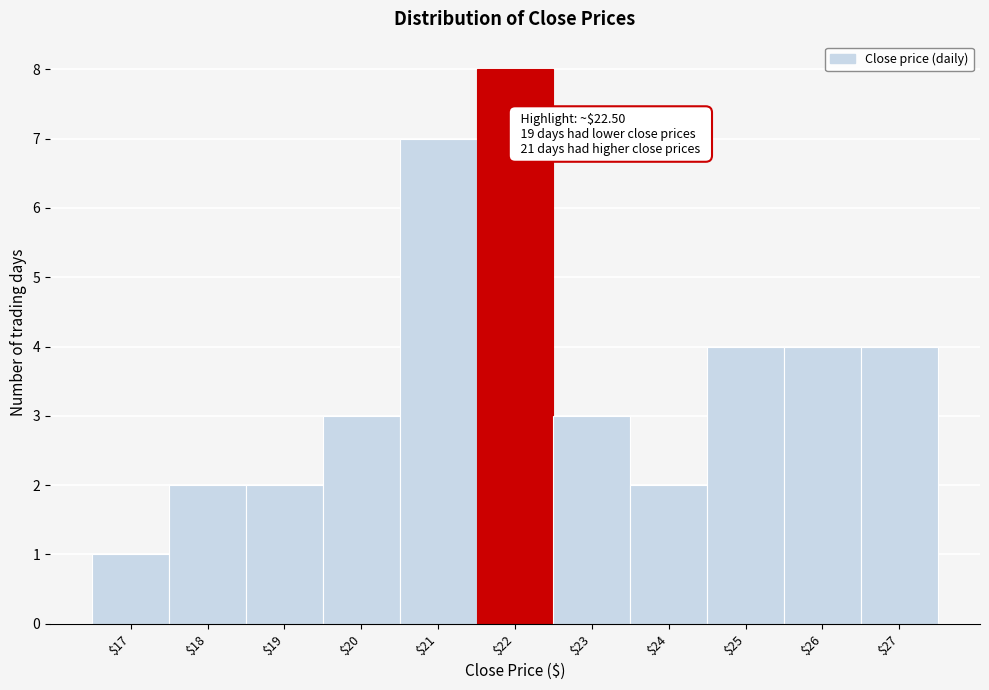

Reading right to left, list all the values displayed in this chart.

4	4	4	2	3	8	7	3	2	2	1